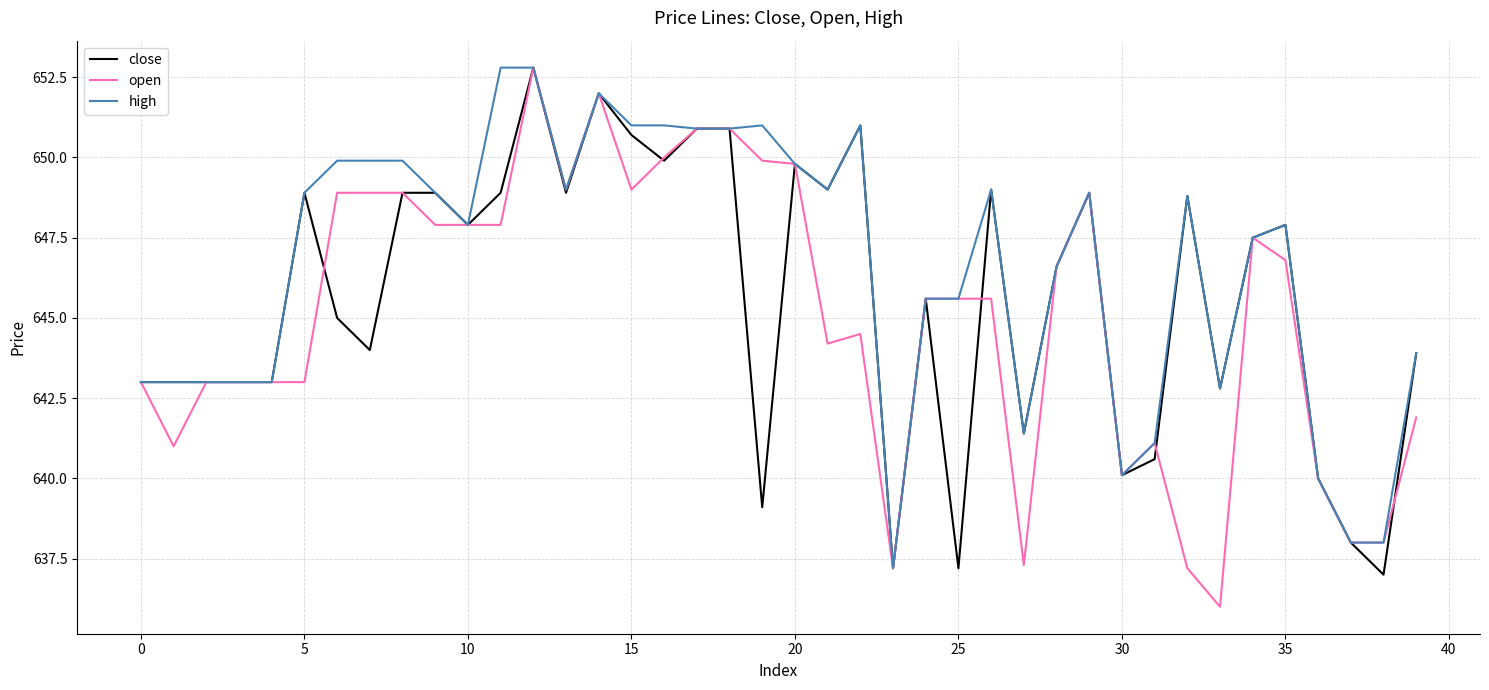

Which series has the largest total across all categories?

high